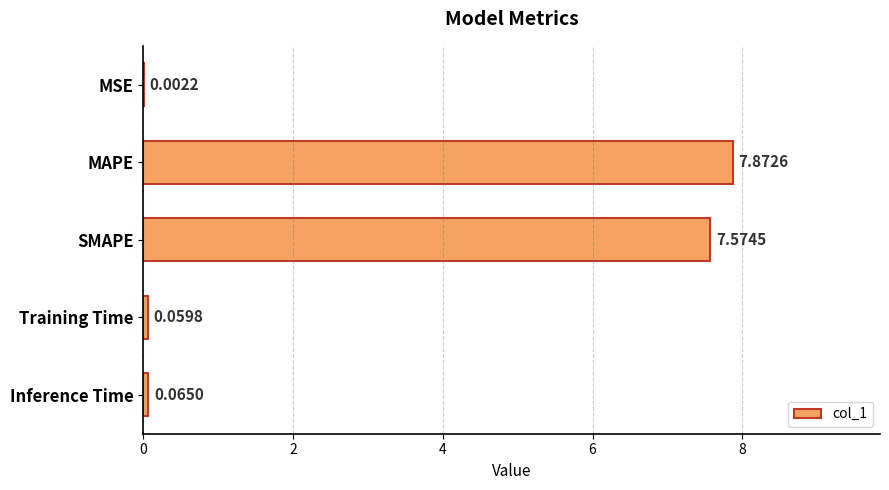

Are the bars horizontal?

Yes